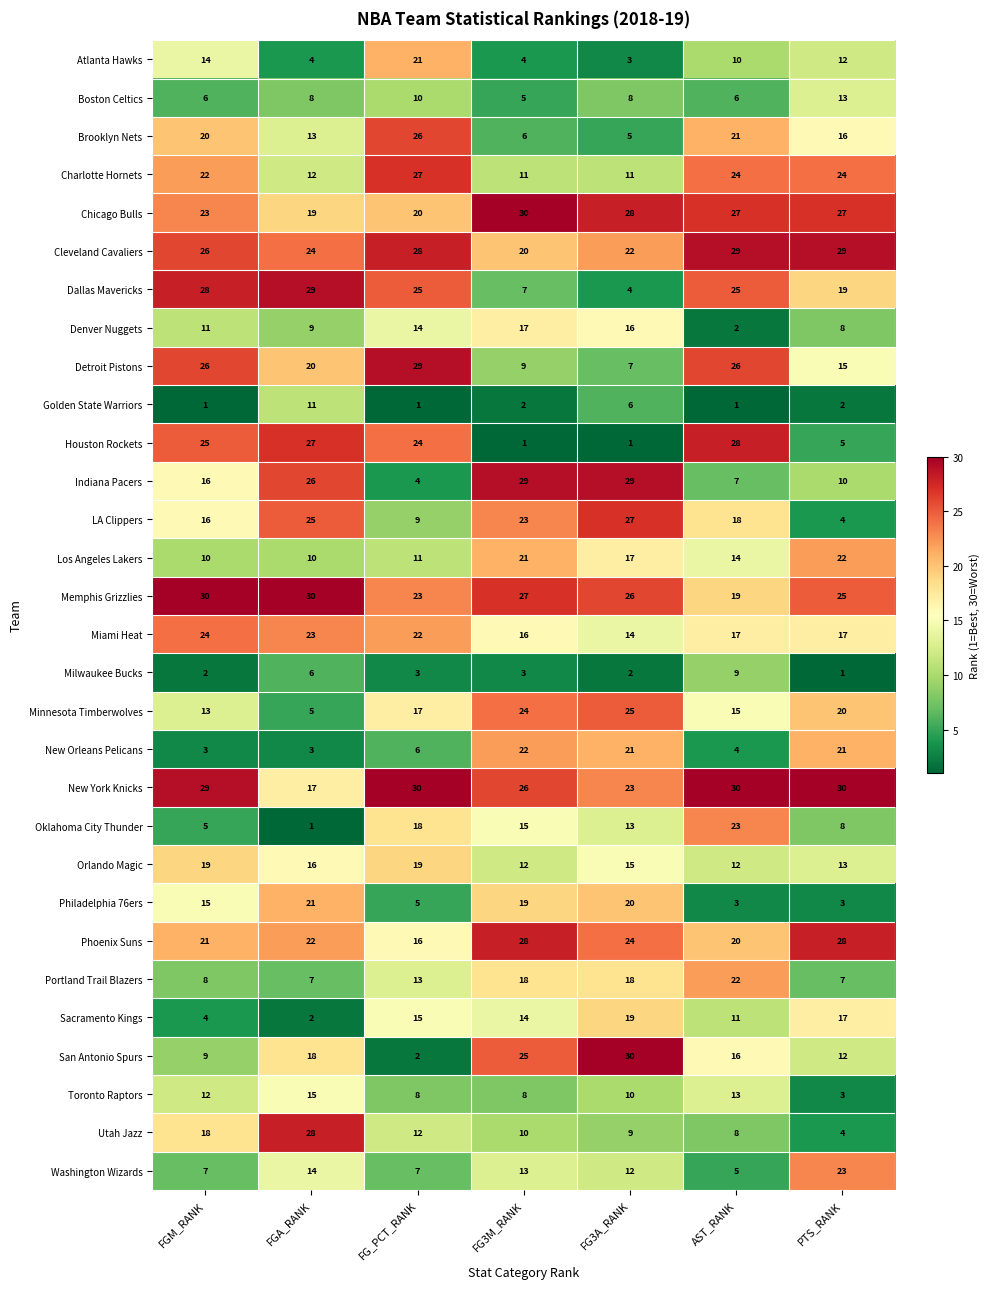

At FG3A_RANK, list the series in order from smallest to largest.

Houston Rockets, Milwaukee Bucks, Atlanta Hawks, Dallas Mavericks, Brooklyn Nets, Golden State Warriors, Detroit Pistons, Boston Celtics, Utah Jazz, Toronto Raptors, Charlotte Hornets, Washington Wizards, Oklahoma City Thunder, Miami Heat, Orlando Magic, Denver Nuggets, Los Angeles Lakers, Portland Trail Blazers, Sacramento Kings, Philadelphia 76ers, New Orleans Pelicans, Cleveland Cavaliers, New York Knicks, Phoenix Suns, Minnesota Timberwolves, Memphis Grizzlies, LA Clippers, Chicago Bulls, Indiana Pacers, San Antonio Spurs